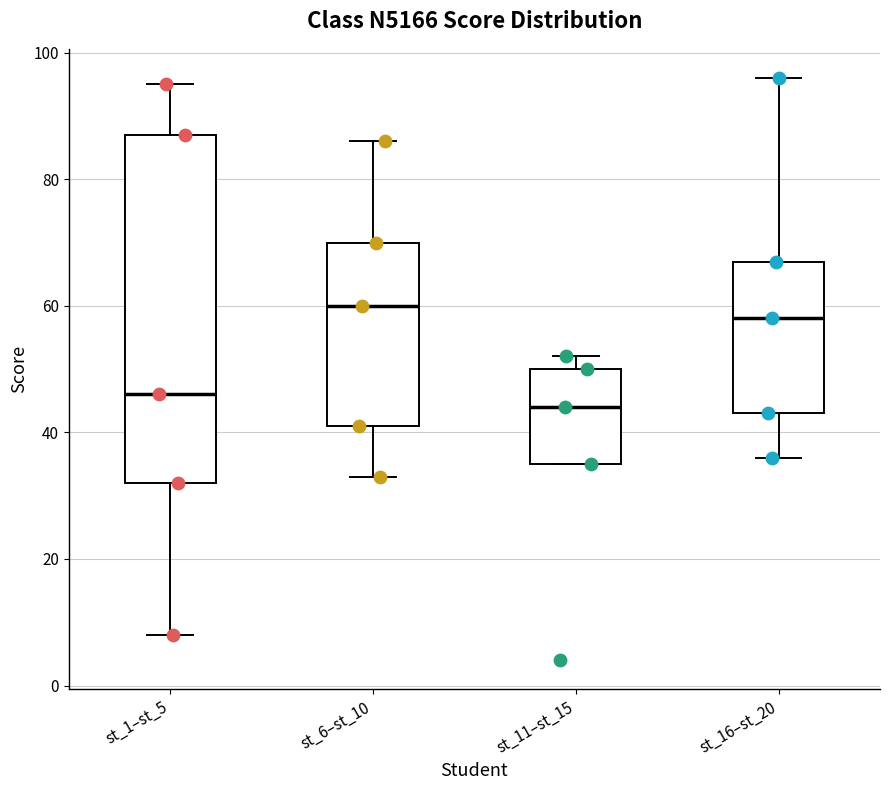

Where does the upper whisker of the box for st_1–st_5 end on the y-axis? The values are not printed on the chart, so give them approximately, as read against the axis.

96